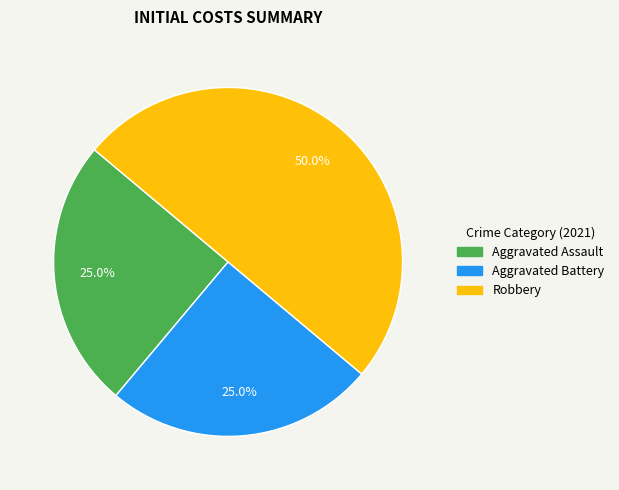

Count the number of slices in the pie.

3